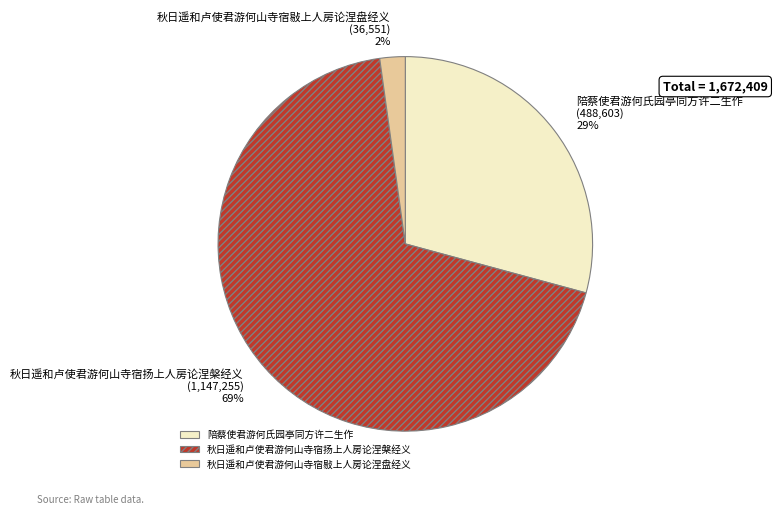

Combined, do 秋日遥和卢使君游何山寺宿敡上人房论涅盘经义 and 陪蔡使君游何氏园亭同方许二生作 account for over 50%?

No